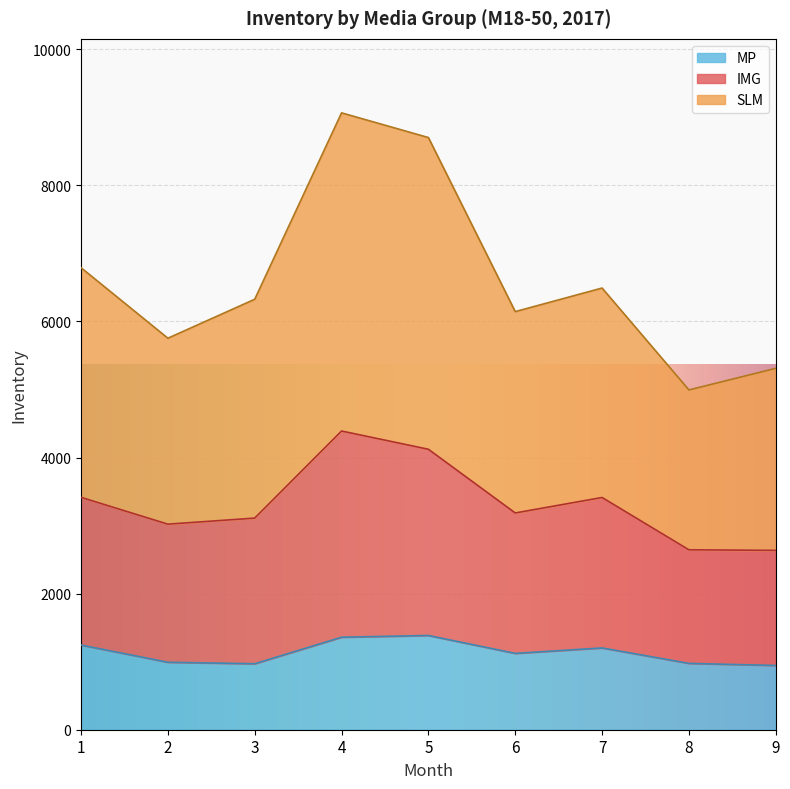

How many interior local peaks does the MP series have?

2